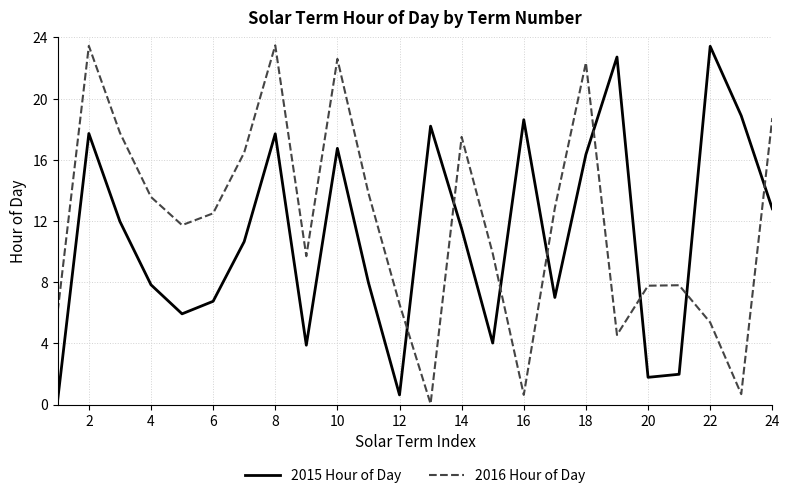

What is the highest value of the 2016 Hour of Day series?

23.5